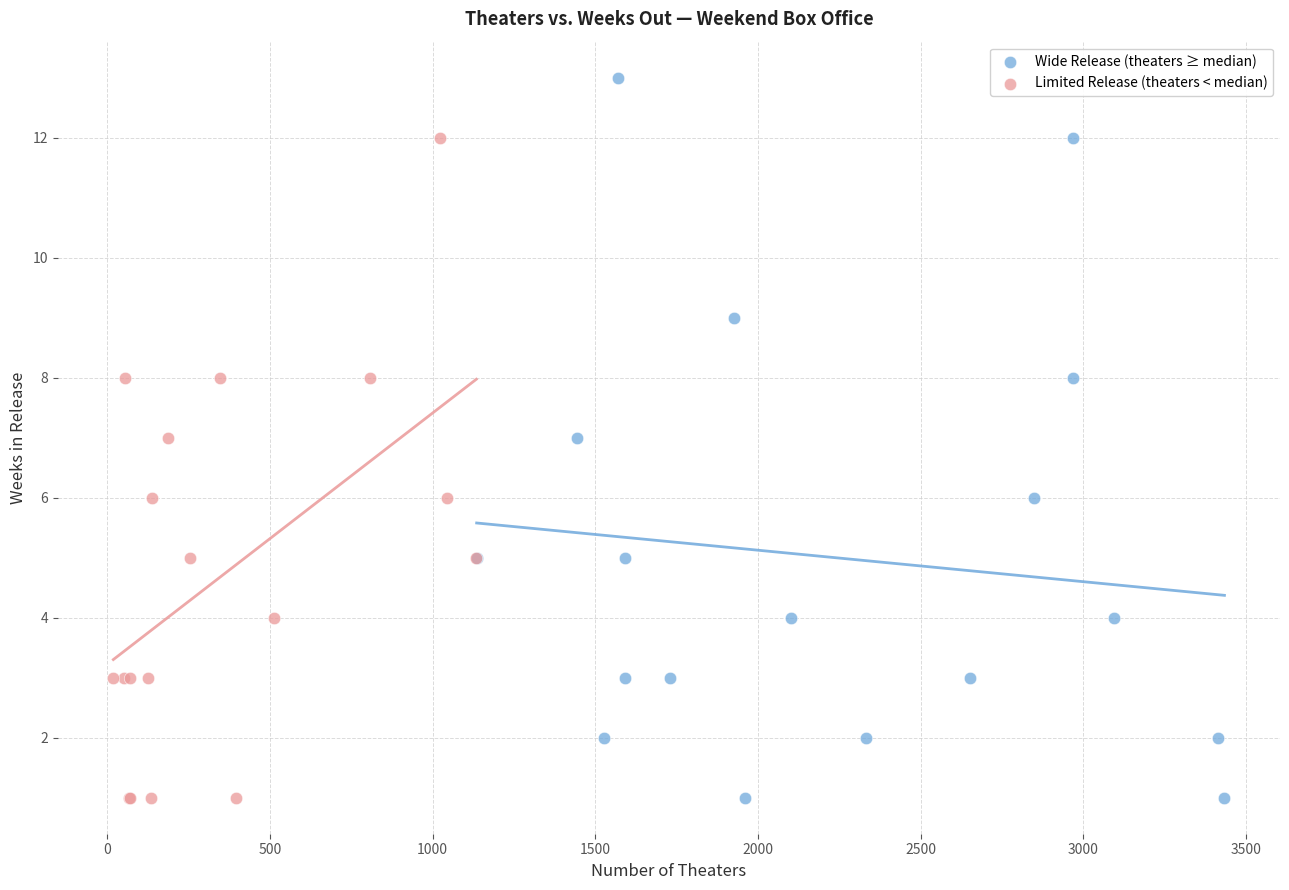

Which series reaches the maximum Y coordinate?

Wide Release (theaters ≥ median)